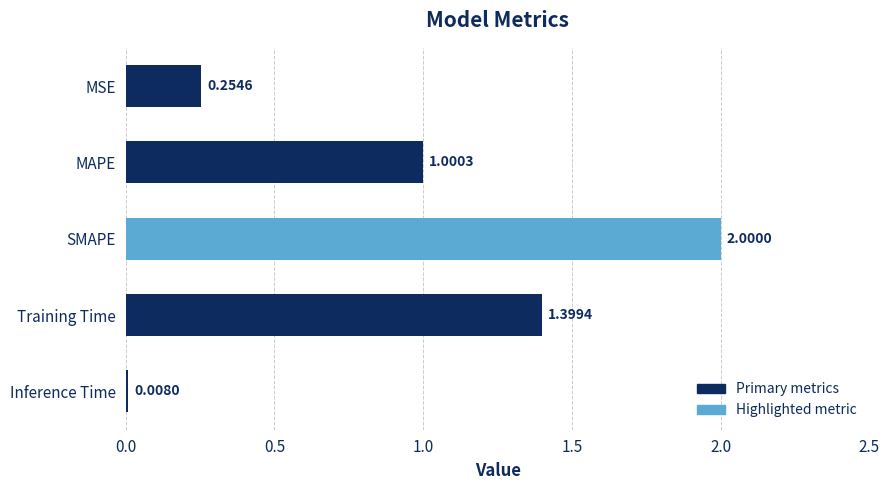

What is the label of the 4th bar from the bottom?

MAPE